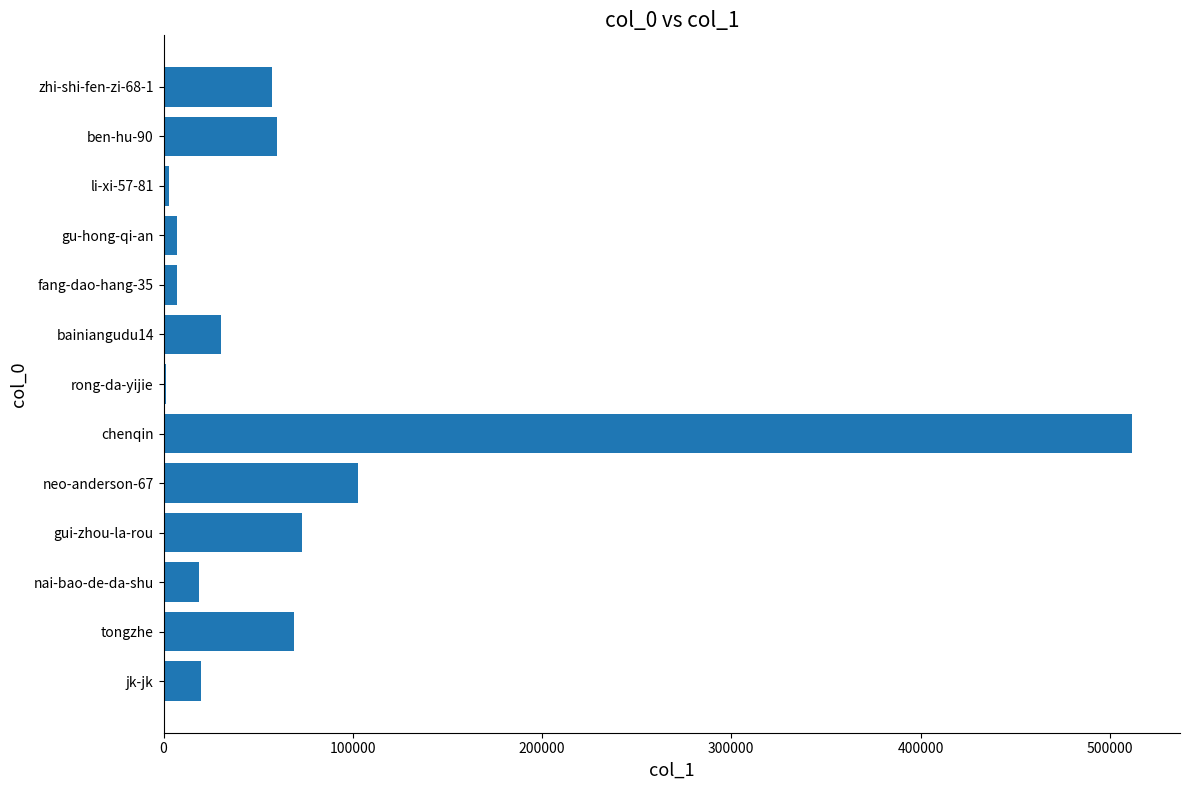

At which category does the chart reach its peak across all series?

chenqin